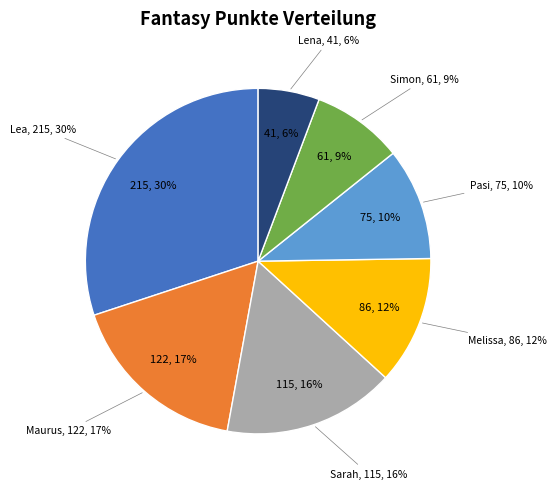

How many segments does this pie chart have?

7